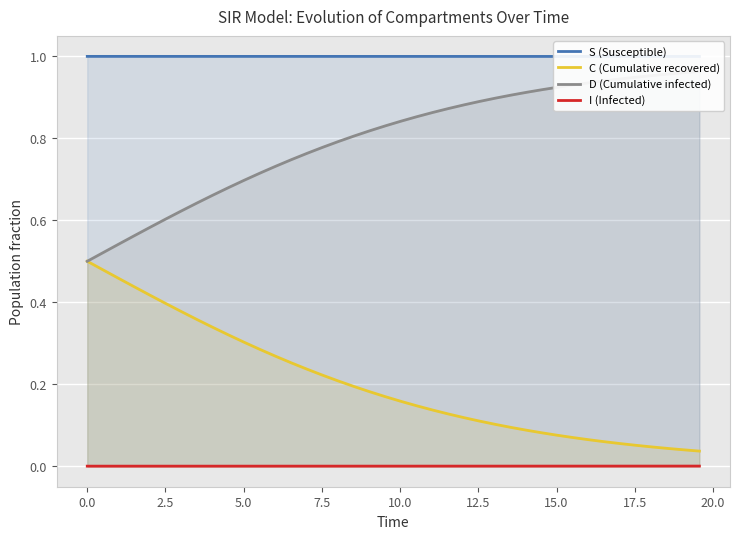

Count the S (Susceptible) values in the range 0 to 1.

40